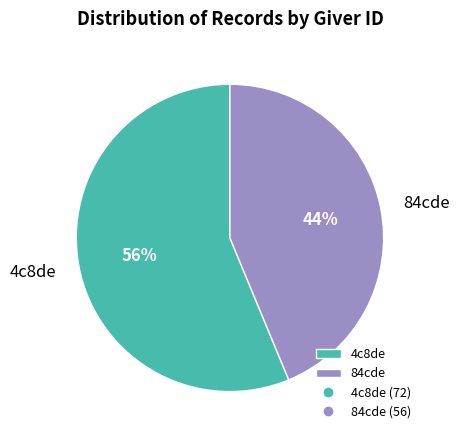

Is the sum of 4c8de and 84cde greater than half?

Yes